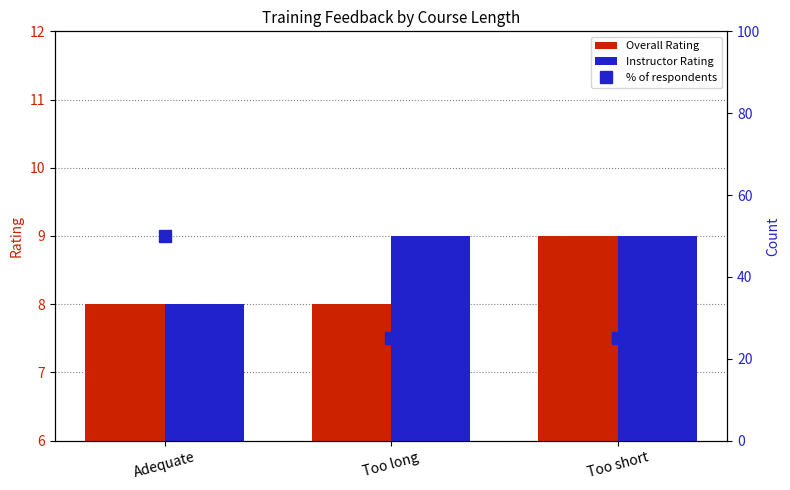

Which category has the highest value in the Instructor Rating series?

Too long